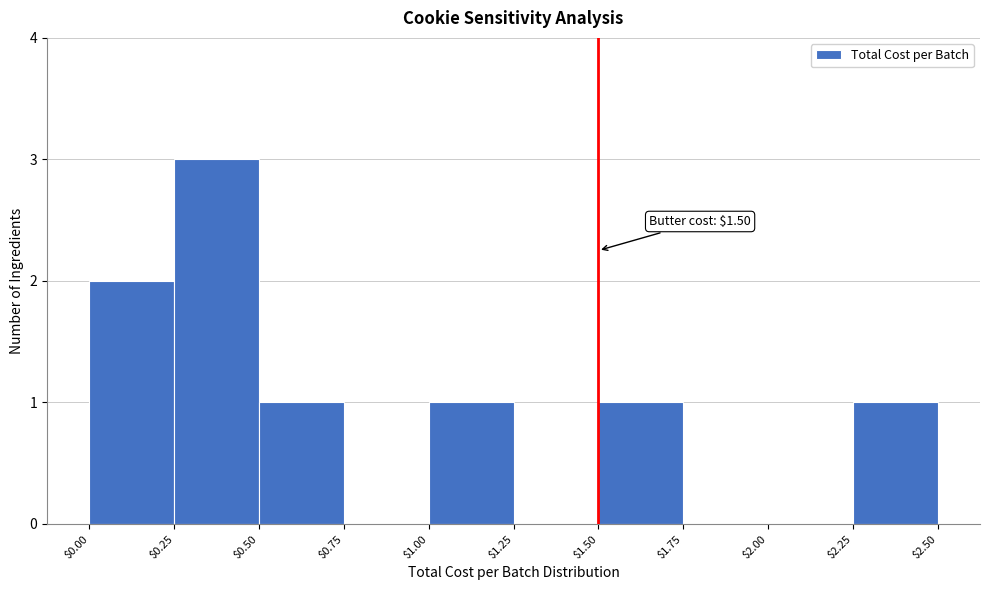

Over which range of the x-axis is the bar tallest?

$0.25 to $0.50